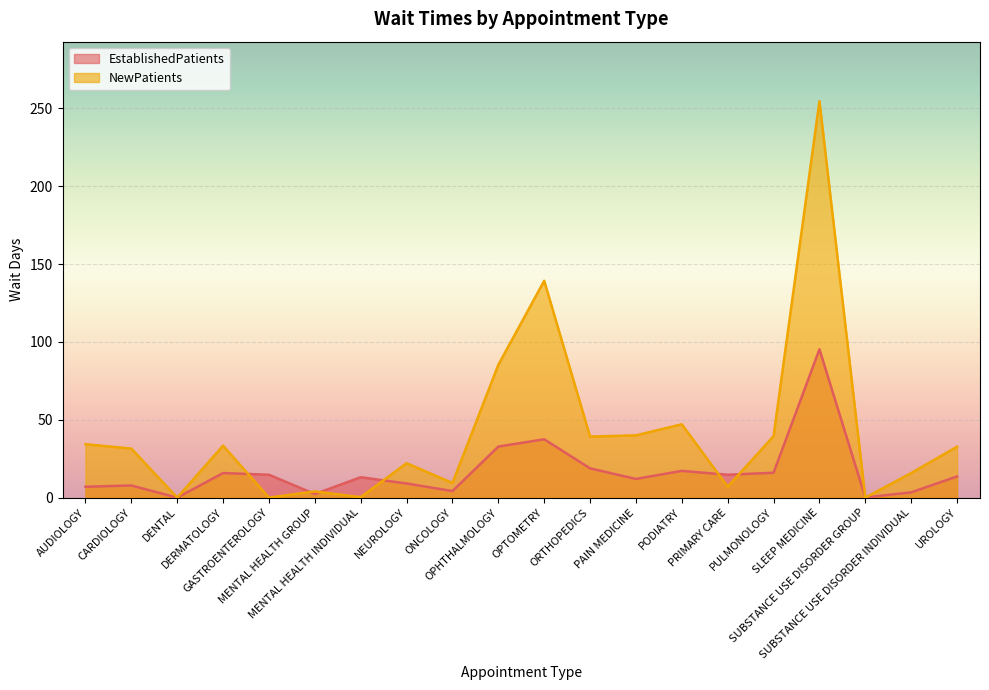

What is the sum of all NewPatients values?

835.6